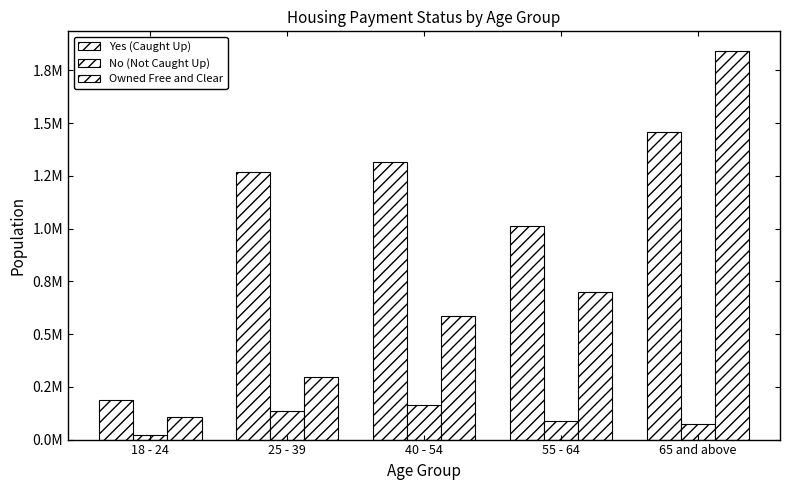

Does the chart contain stacked bars?

No